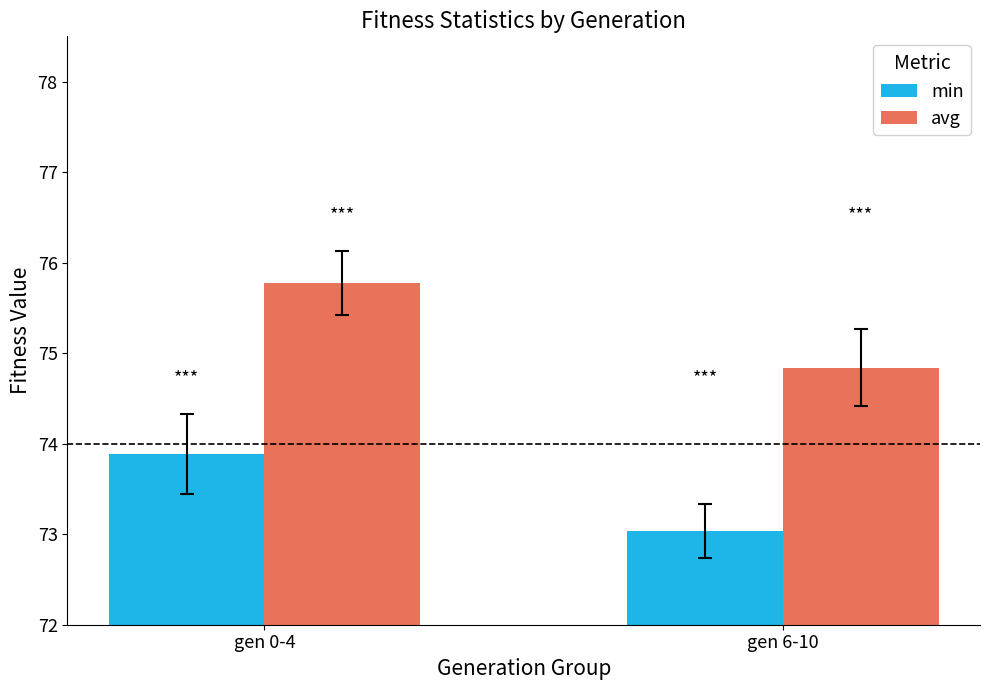

What is the minimum value for avg?

74.8